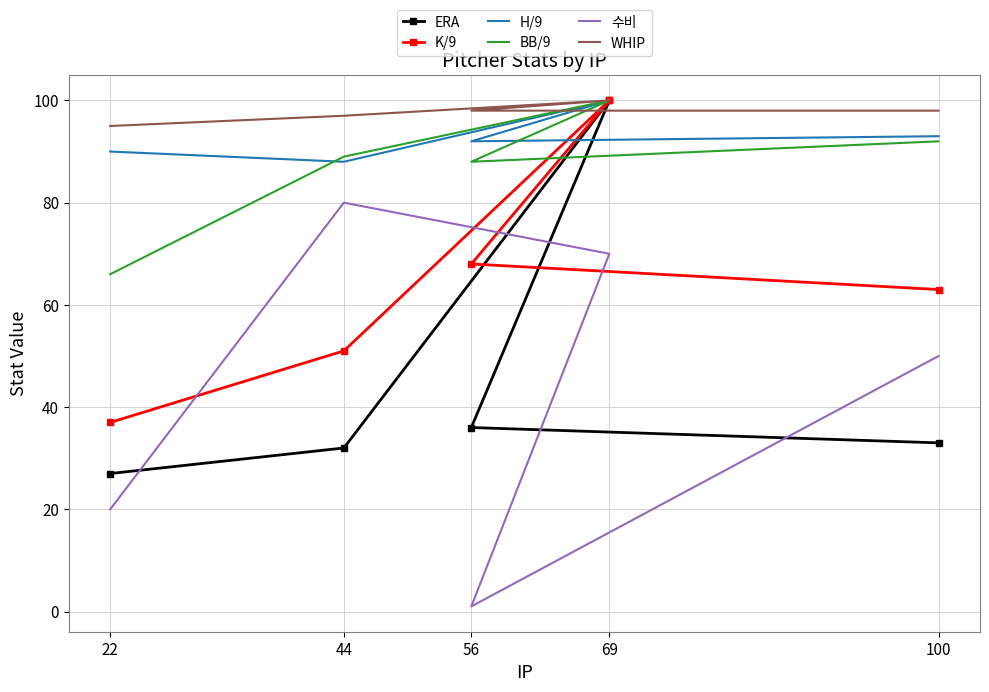

The WHIP series shows 97 at 44. True or false?

True